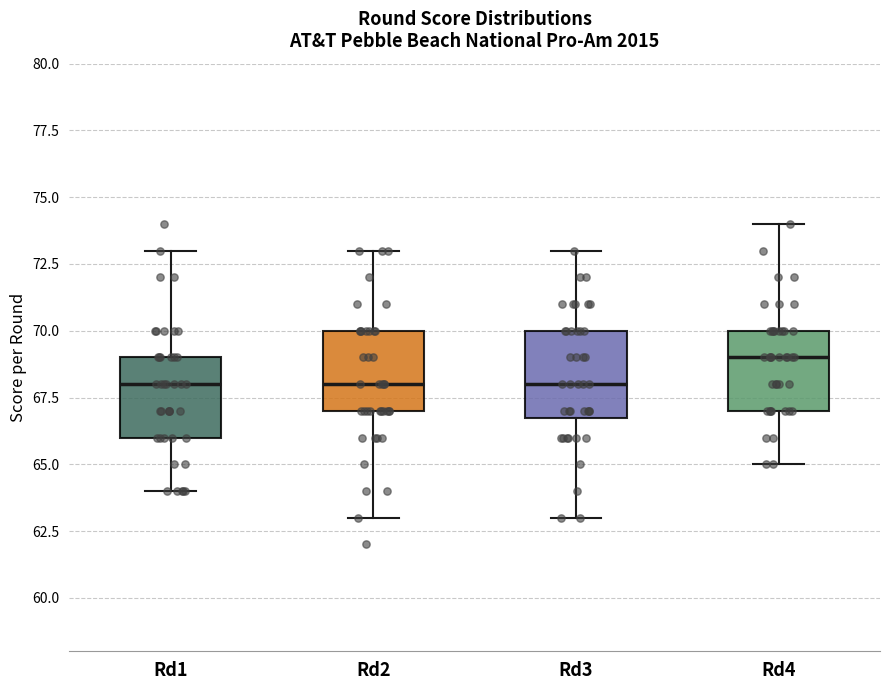

Where is the lower edge of the box for Rd2 on the y-axis? The values are not printed on the chart, so give them approximately, as read against the axis.

67